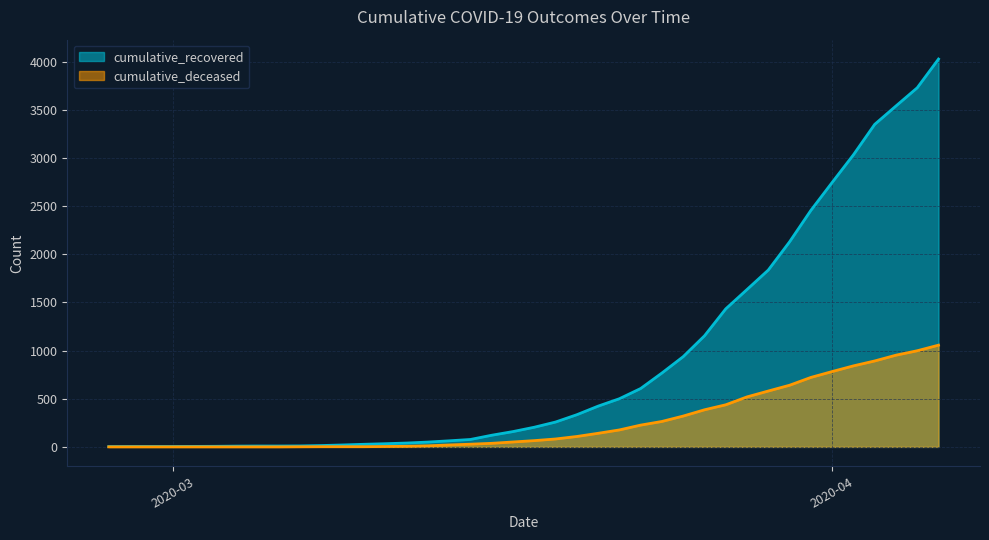

True or false: cumulative_recovered has a value of 10 at 2020-03-09.

False